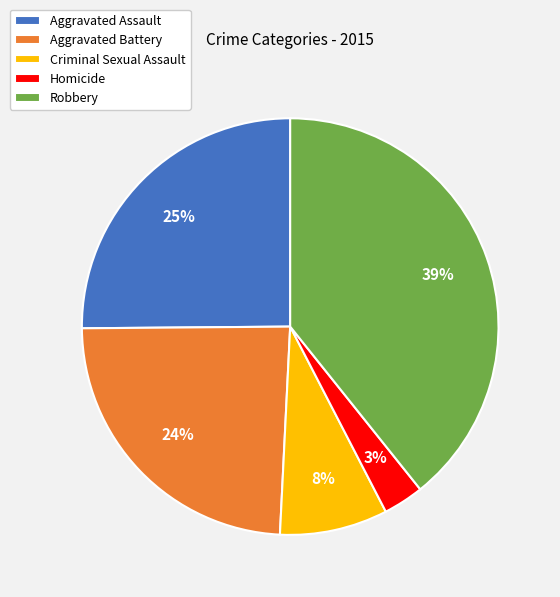

True or false: Aggravated Assault accounts for 25% of the total.

True